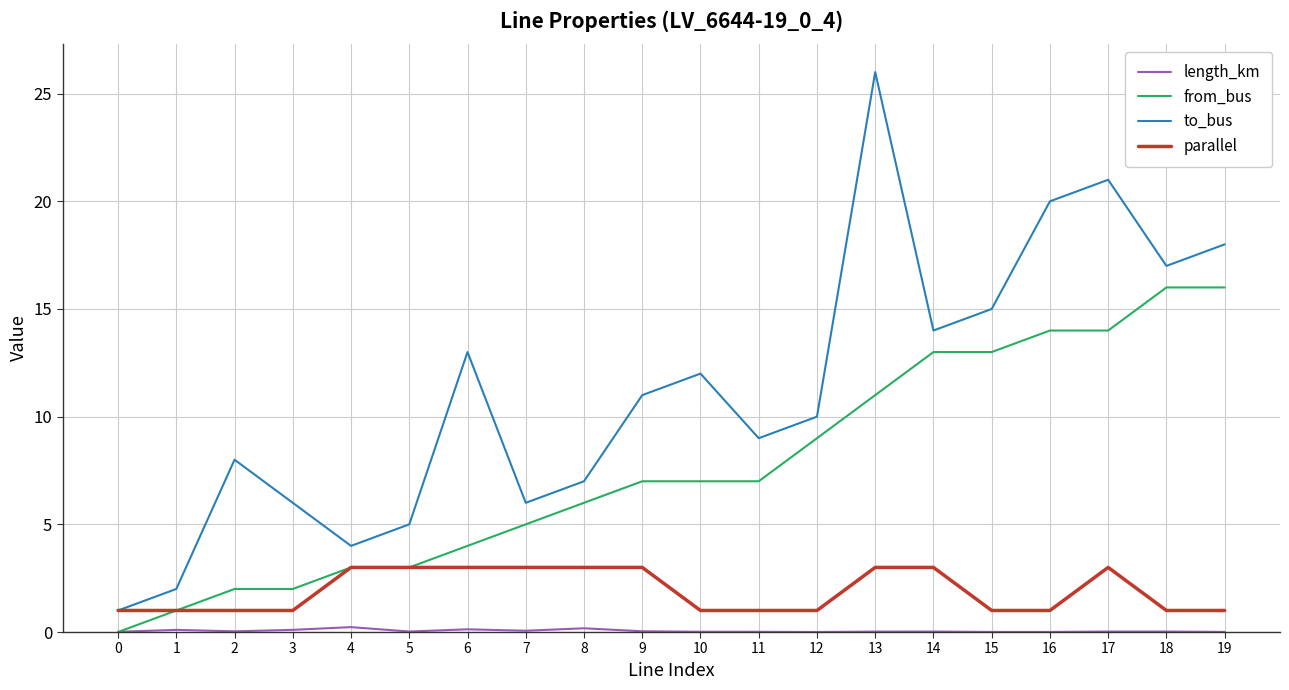

Is the value of to_bus at 16 greater than the value of from_bus at 11?

Yes